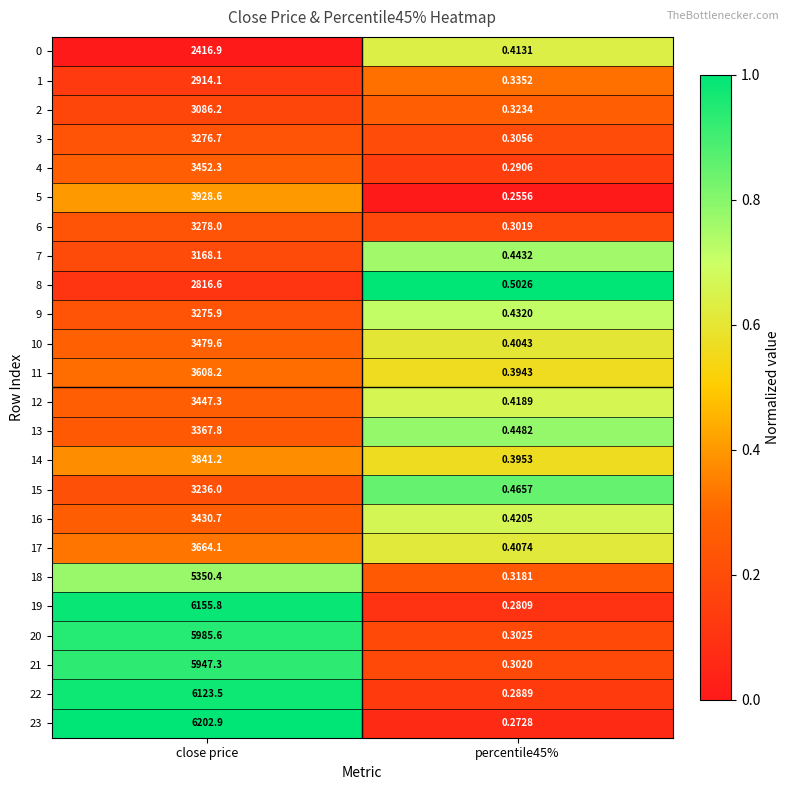

Which category has the lowest value across all series?

percentile45%